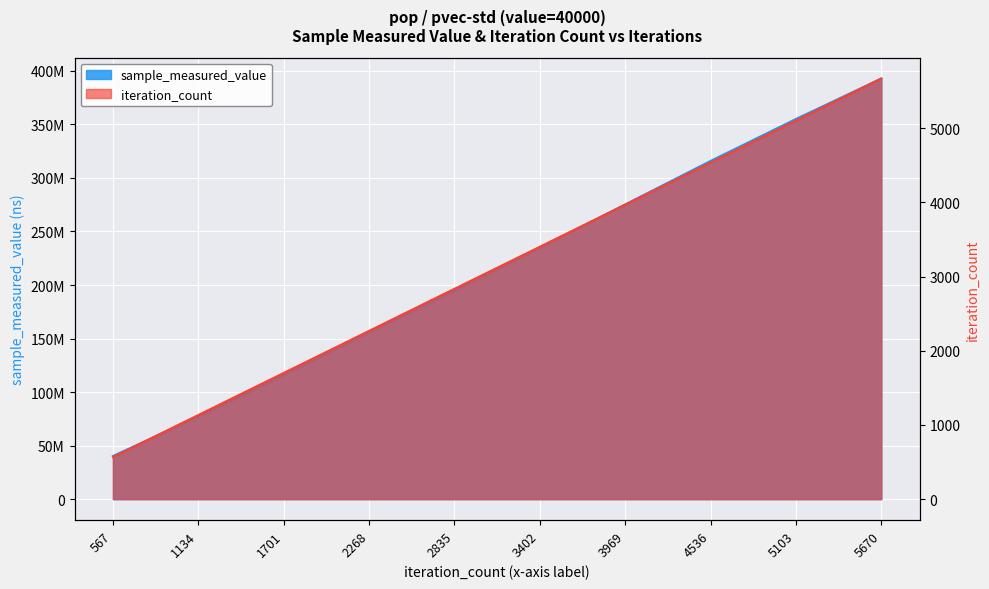

At how many categories does at least one series exceed 303145415?

3